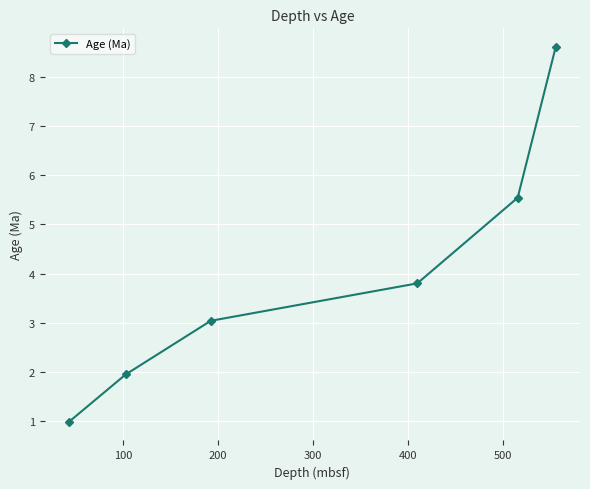

What is the difference between the second highest and second lowest values?

3.6